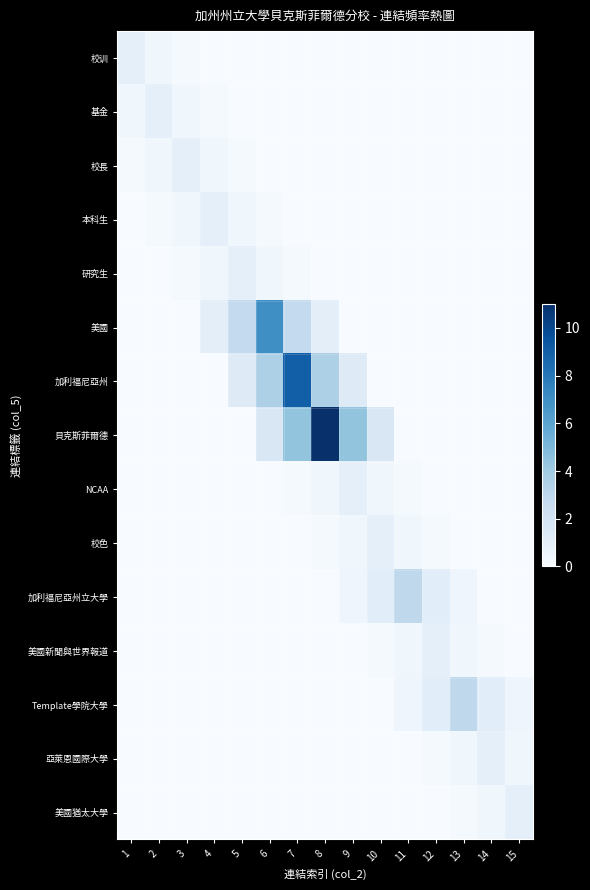

How many distinct data groups are displayed?

15